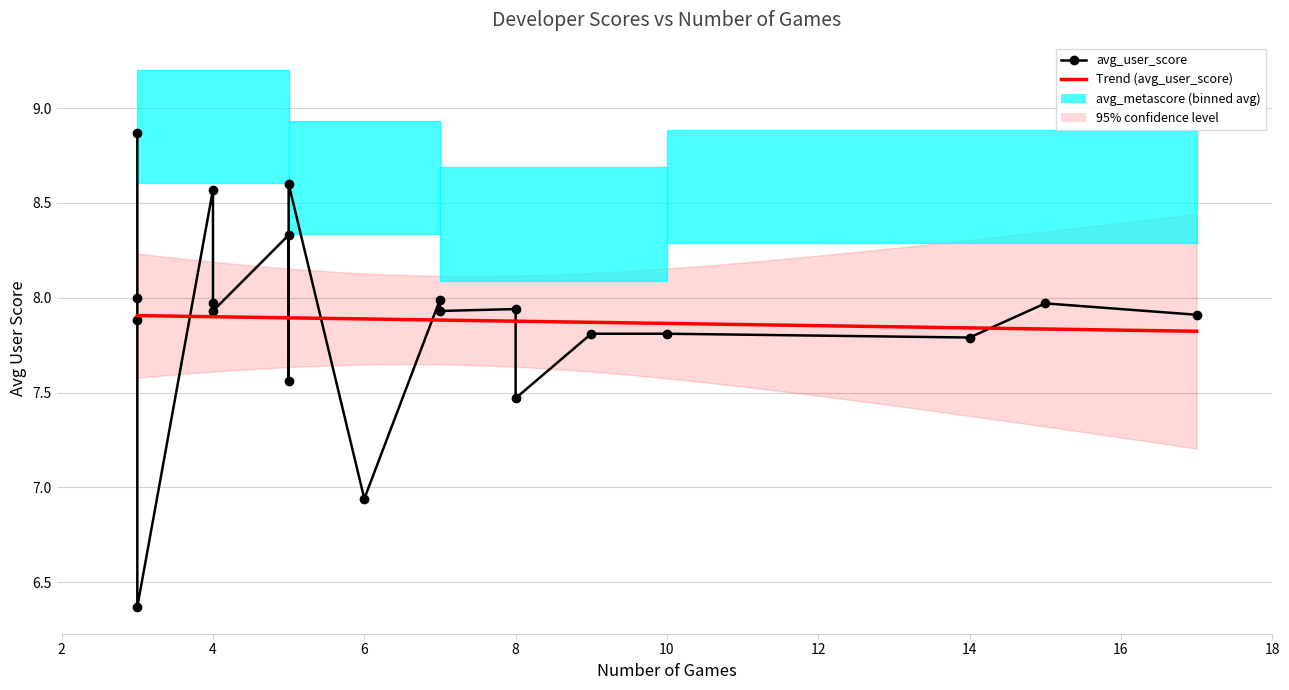

Approximately how many times larger is the value at 5 compared to 9?

1.1